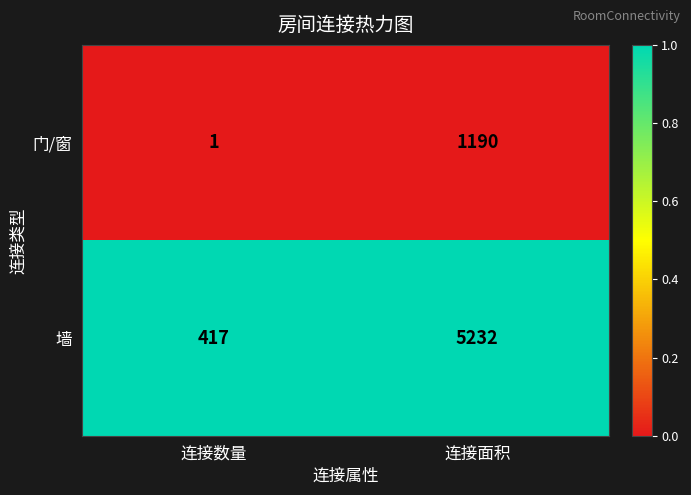

What is the total value across all series at 连接面积?

6422